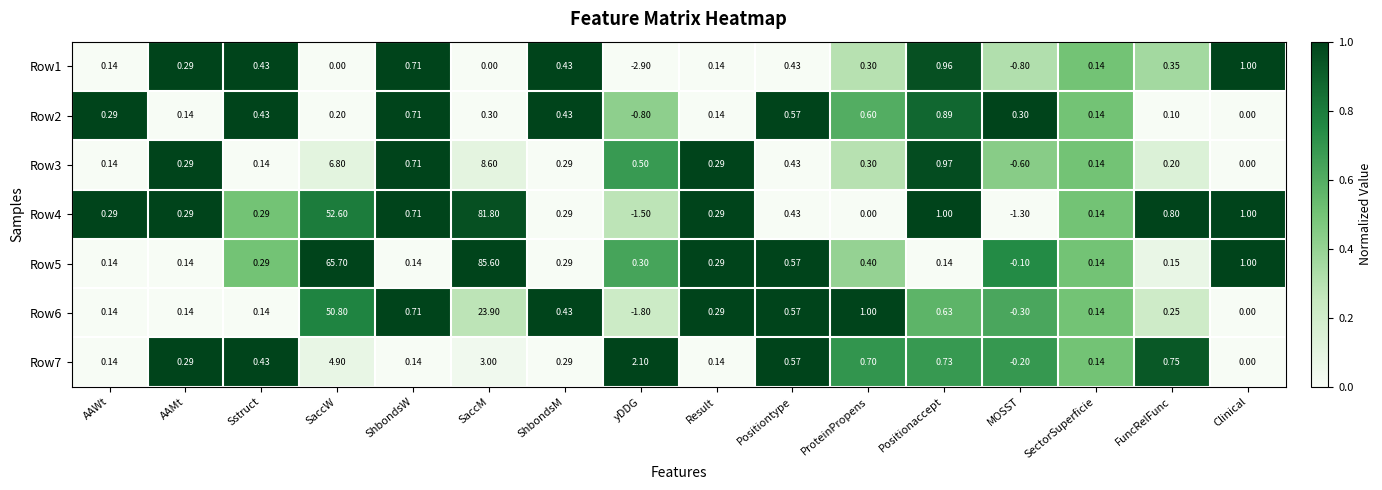

Which category has the lowest value in the Row7 series?

MOSST